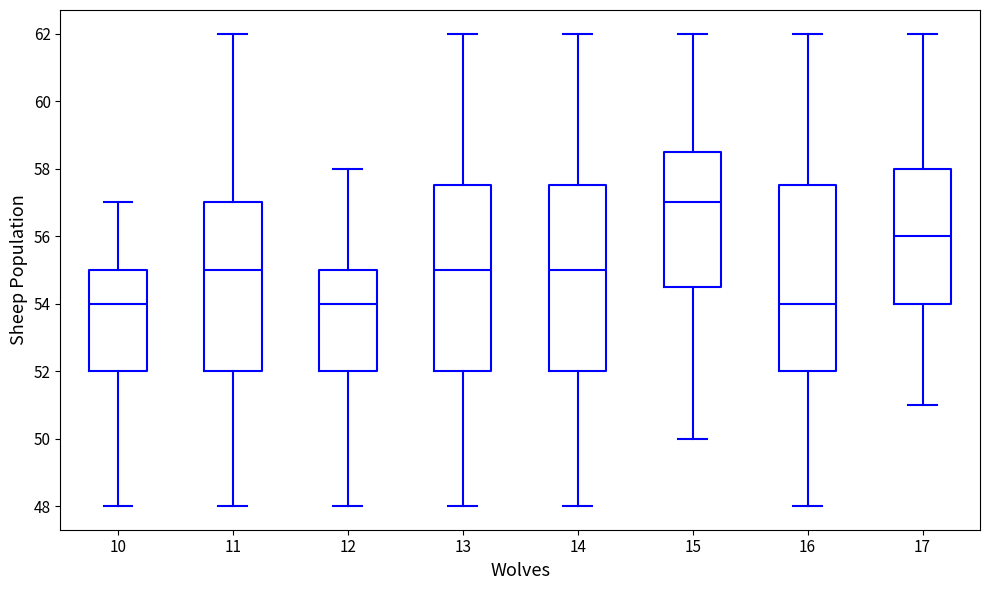

Reading left to right, transcribe this box plot: for each box, give where its median line is, the range the box spans, and where its two whiskers end, as read against the y-axis. The values are not printed on the chart, so give them approximately, as read against the axis.

10: median 54.0, box 52.0 to 55.0, whiskers 48.0 to 57.0
11: median 55.0, box 52.0 to 57.0, whiskers 48.0 to 62.0
12: median 54.0, box 52.0 to 55.0, whiskers 48.0 to 58.0
13: median 55.0, box 52.0 to 57.6, whiskers 48.0 to 62.0
14: median 55.0, box 52.0 to 57.6, whiskers 48.0 to 62.0
15: median 57.0, box 54.6 to 58.6, whiskers 50.0 to 62.0
16: median 54.0, box 52.0 to 57.6, whiskers 48.0 to 62.0
17: median 56.0, box 54.0 to 58.0, whiskers 51.0 to 62.0